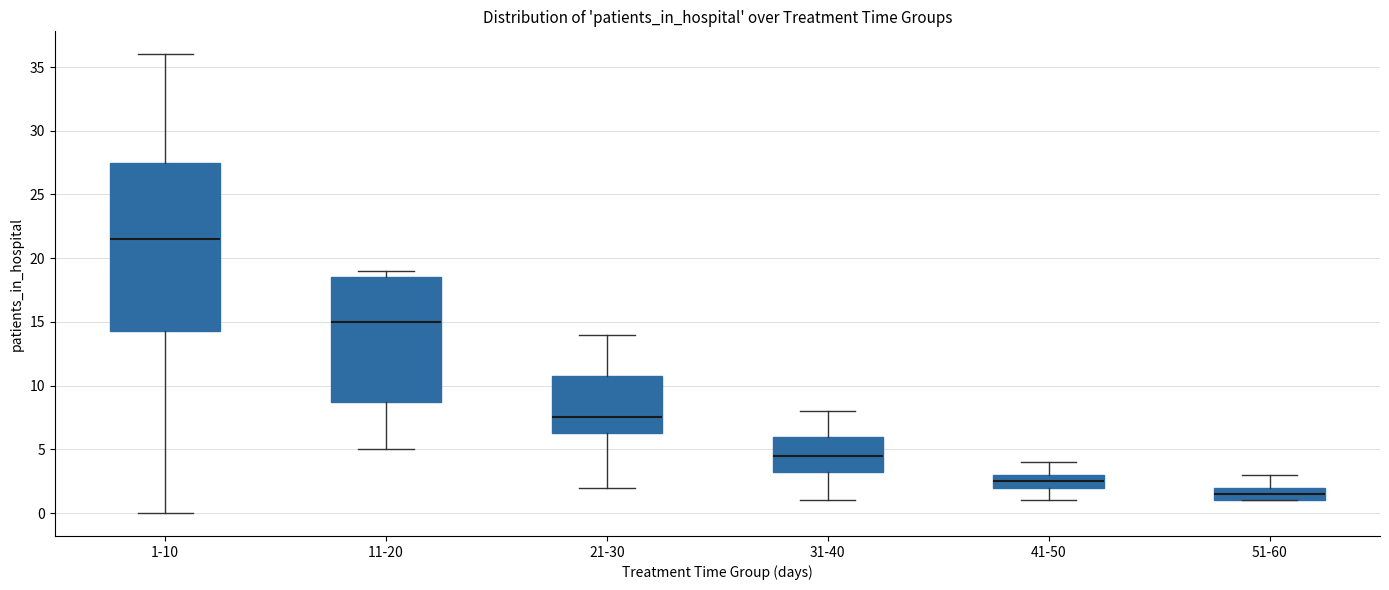

Reading left to right, read every box against the y-axis: the position of its median line, the range the box covers, and the ends of its whiskers. The values are not printed on the chart, so give them approximately, as read against the axis.

1-10: median 21.5, box 14.5 to 27.5, whiskers 0.0 to 36.0
11-20: median 15.0, box 9.0 to 18.5, whiskers 5.0 to 19.0
21-30: median 7.5, box 6.5 to 11.0, whiskers 2.0 to 14.0
31-40: median 4.5, box 3.5 to 6.0, whiskers 1.0 to 8.0
41-50: median 2.5, box 2.0 to 3.0, whiskers 1.0 to 4.0
51-60: median 1.5, box 1.0 to 2.0, whiskers 1.0 to 3.0